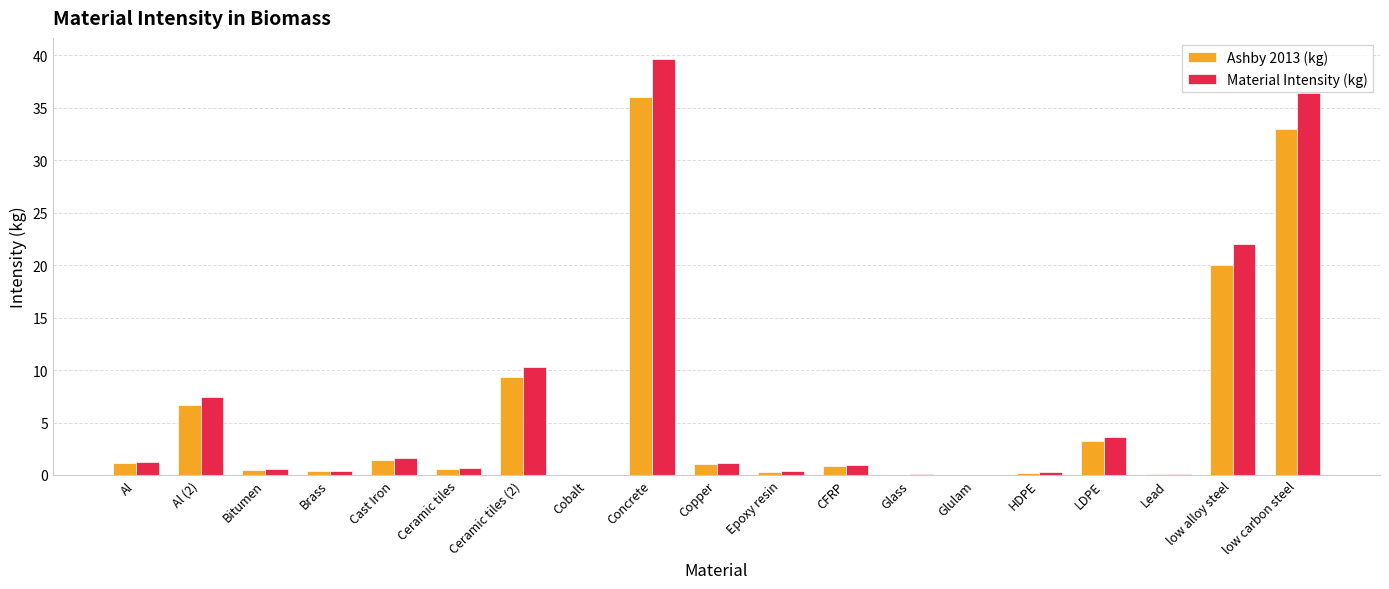

Which series changed the most between Ceramic tiles (2) and Cobalt?

Material Intensity (kg)